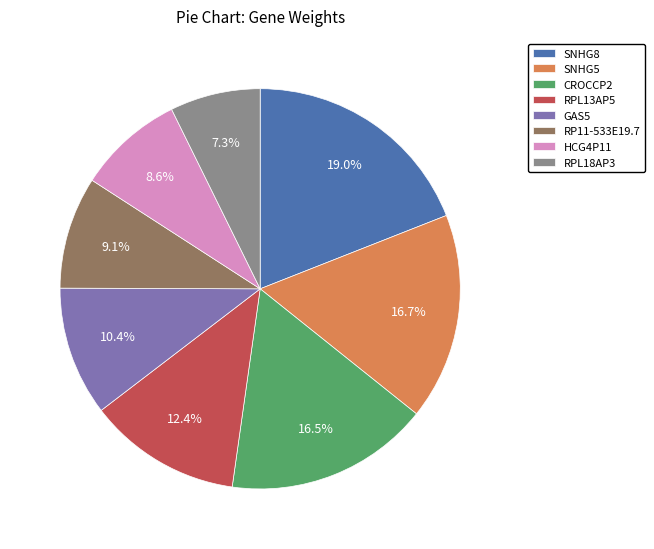

Is it true that SNHG8 is 28% of the pie?

False